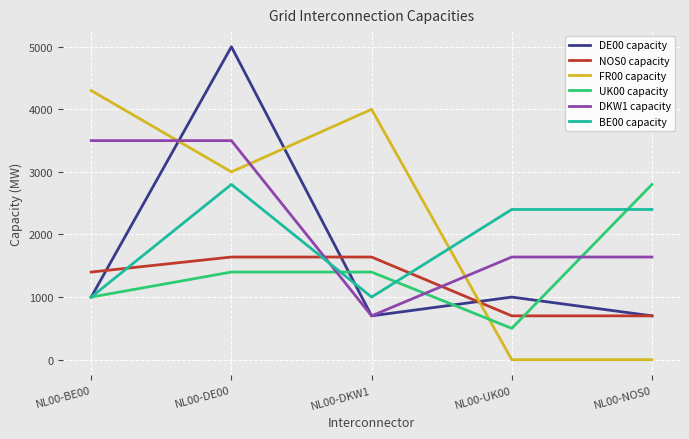

The NOS0 capacity series shows 700 at NL00-NOS0. True or false?

True